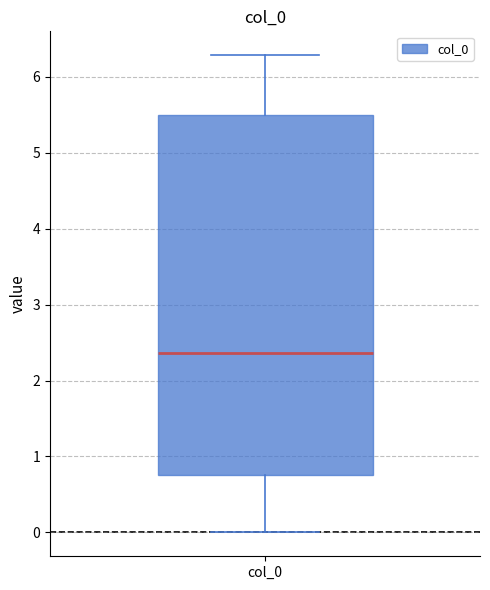

Where is the lower edge of the box for col_0 on the y-axis? The values are not printed on the chart, so give them approximately, as read against the axis.

0.8